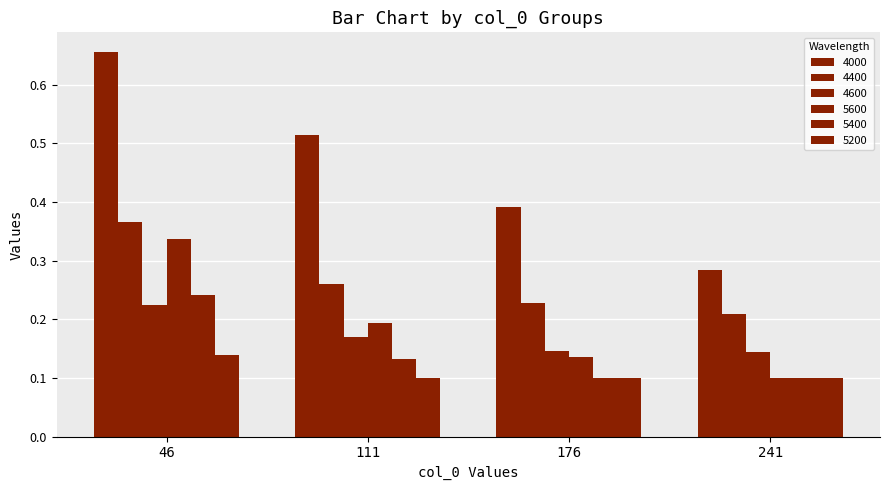

Does the chart contain any negative values?

No